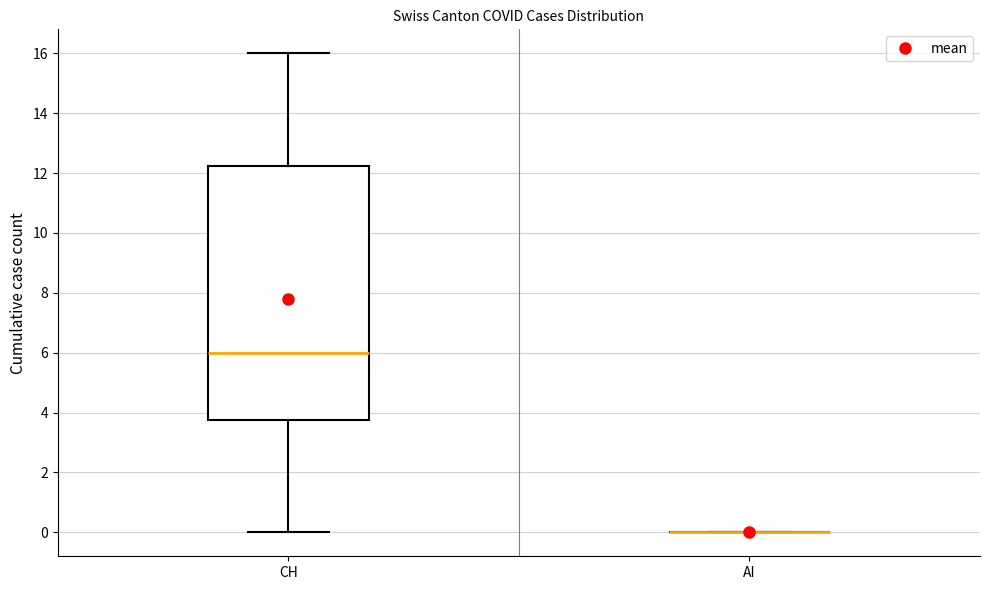

Reading left to right, transcribe this box plot: for each box, give where its median line is, the range the box spans, and where its two whiskers end, as read against the y-axis. The values are not printed on the chart, so give them approximately, as read against the axis.

CH: median 6.0, box 3.8 to 12.2, whiskers 0.0 to 16.0
AI: box collapsed to a line at 0.0, whiskers 0.0 to 0.0